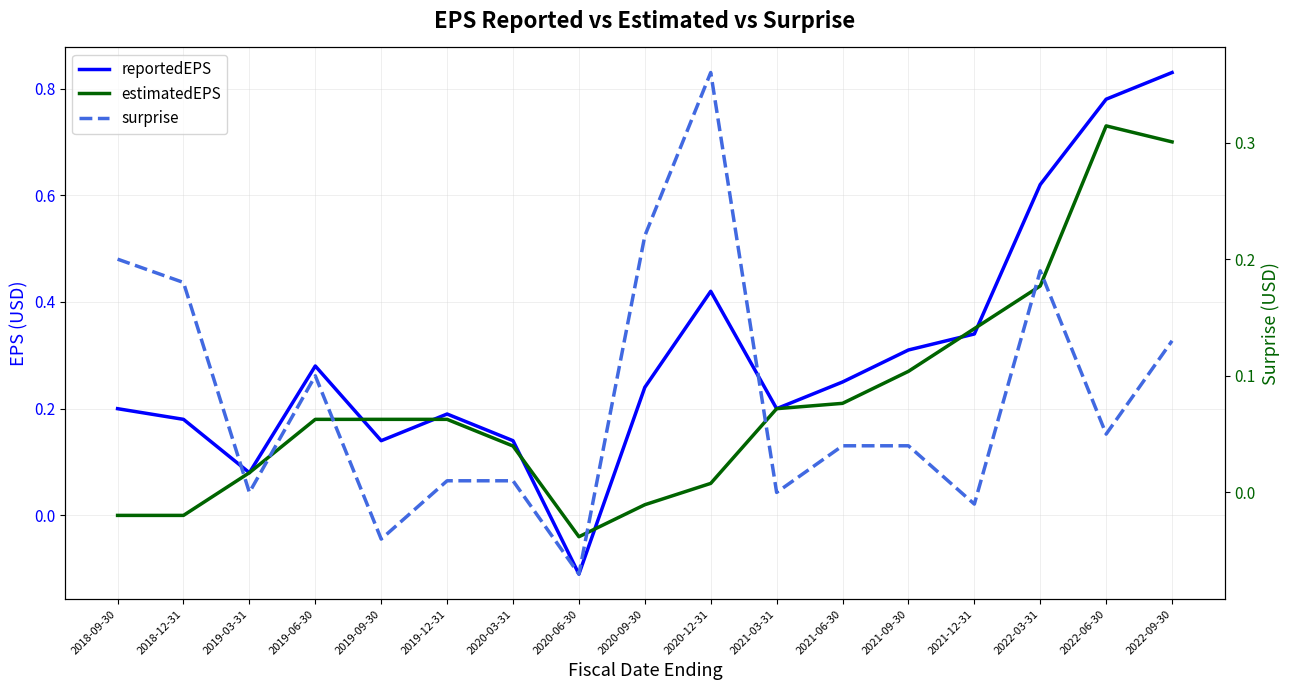

Where is reportedEPS nearest to the value 0?

2019-03-31